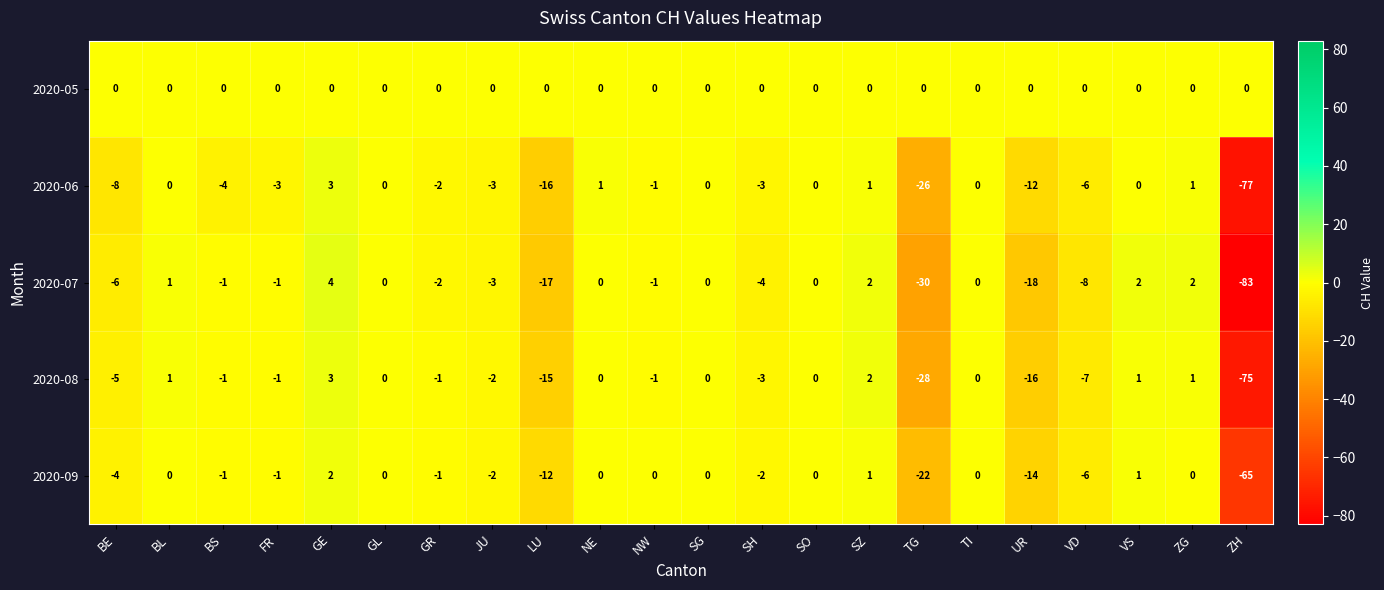

True or false: 2020-09 has a value of 0 at VS.

False